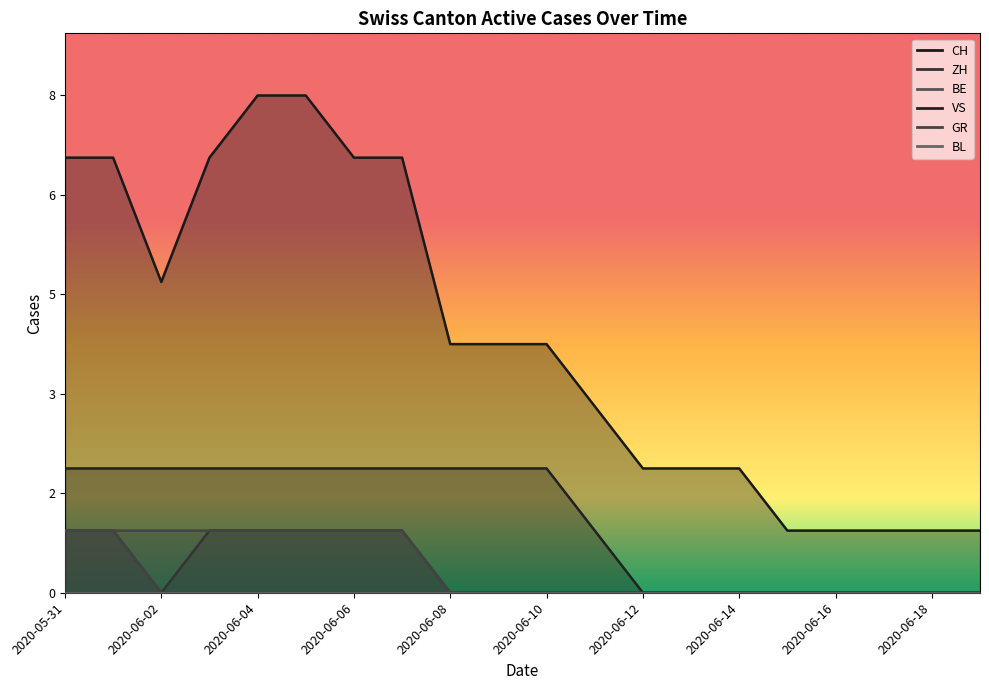

True or false: ZH has a value of 0 at 2020-06-11.

False